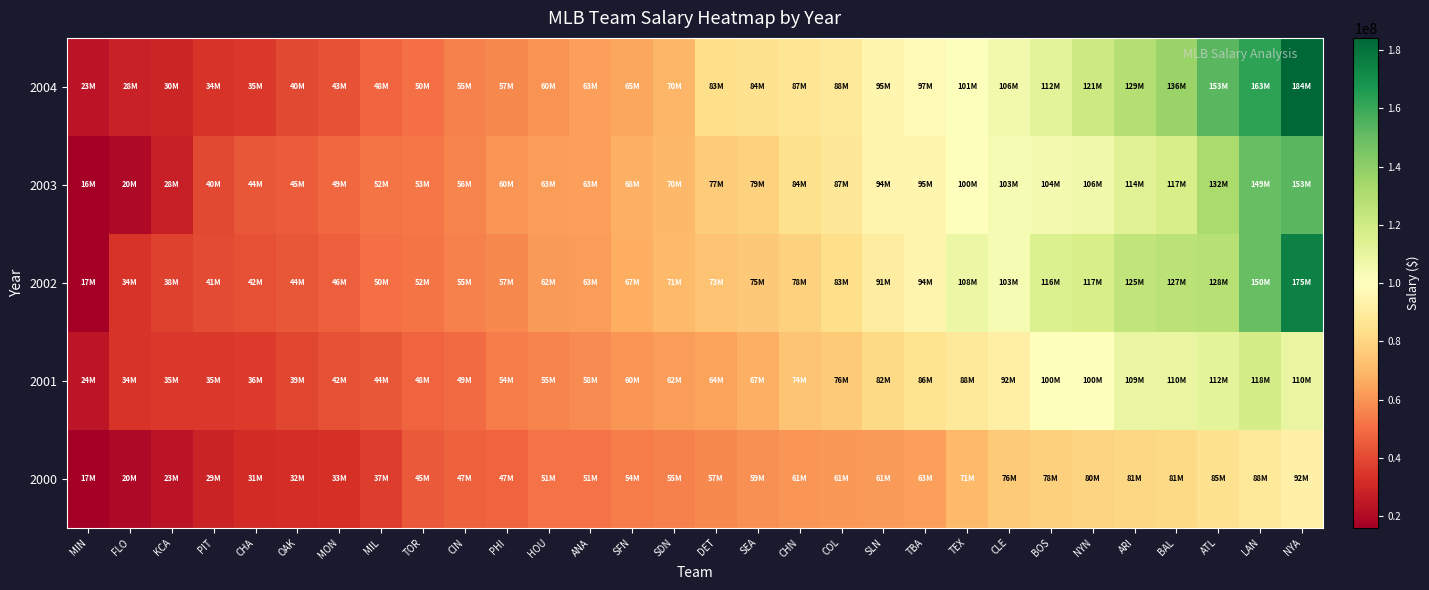

What is the spread (max minus min) of values at MON?

15587167